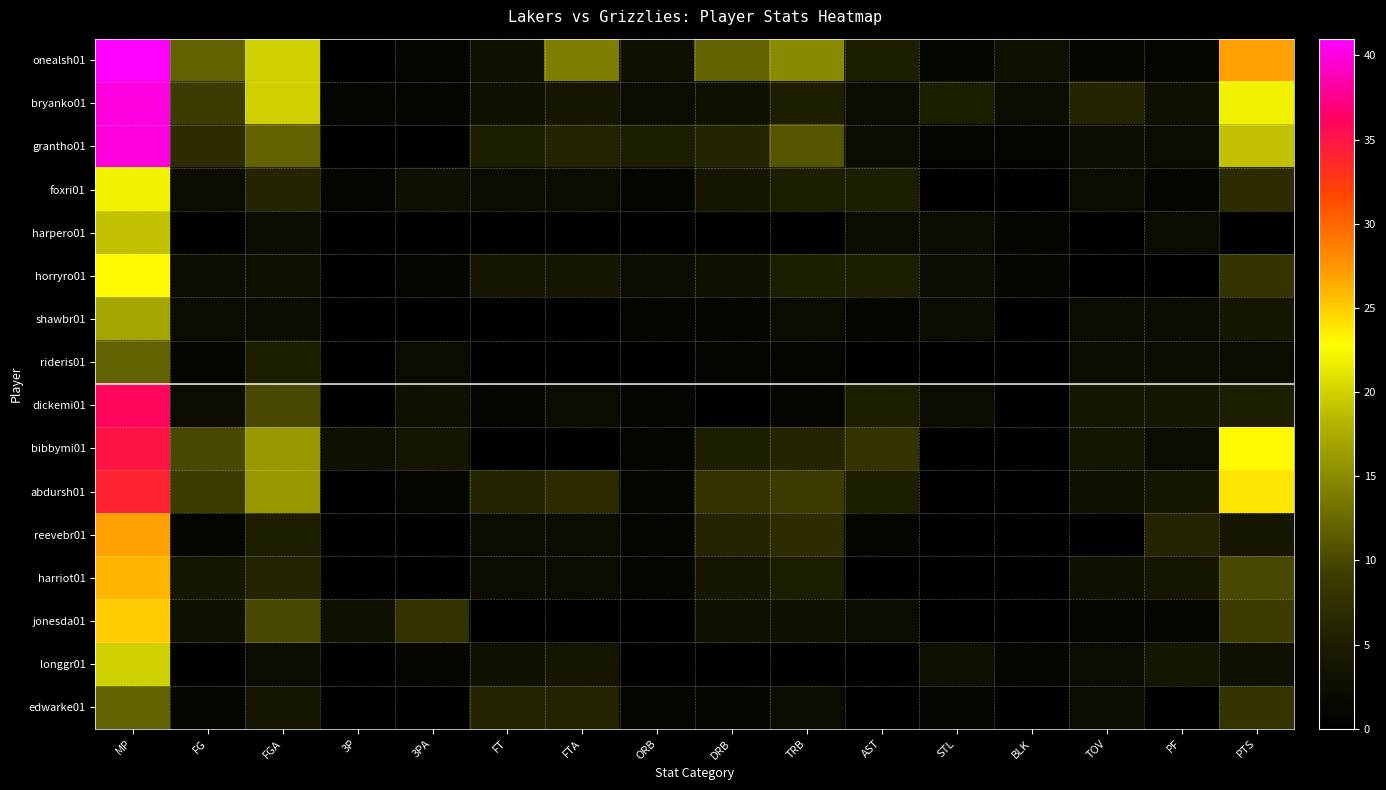

At which category does the chart reach its minimum across all series?

3P